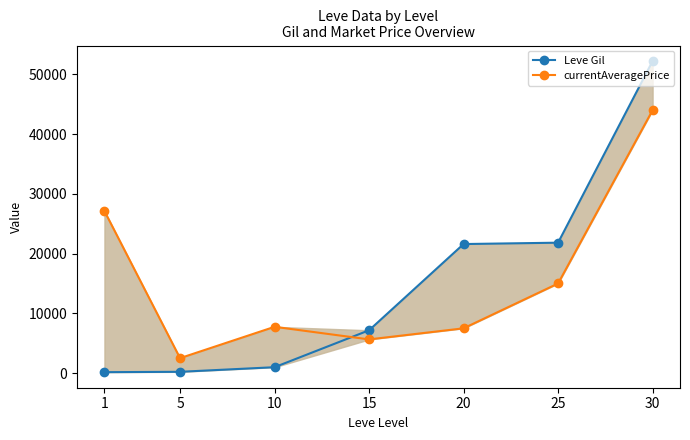

The value of currentAveragePrice at 15 is 2096. True or false?

False